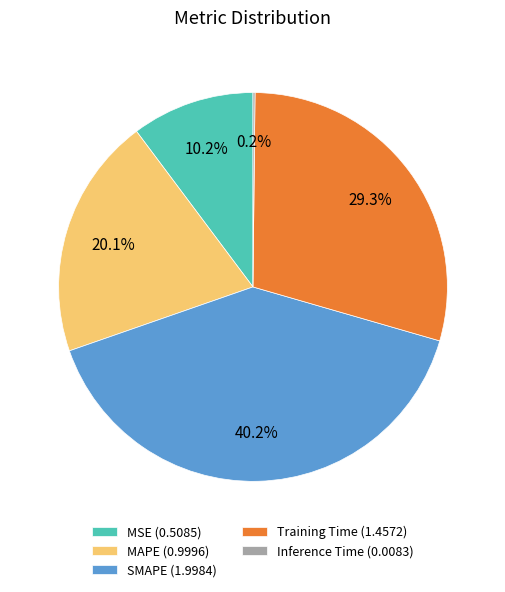

Between MAPE (0.9996) and SMAPE (1.9984), which is larger?

SMAPE (1.9984)